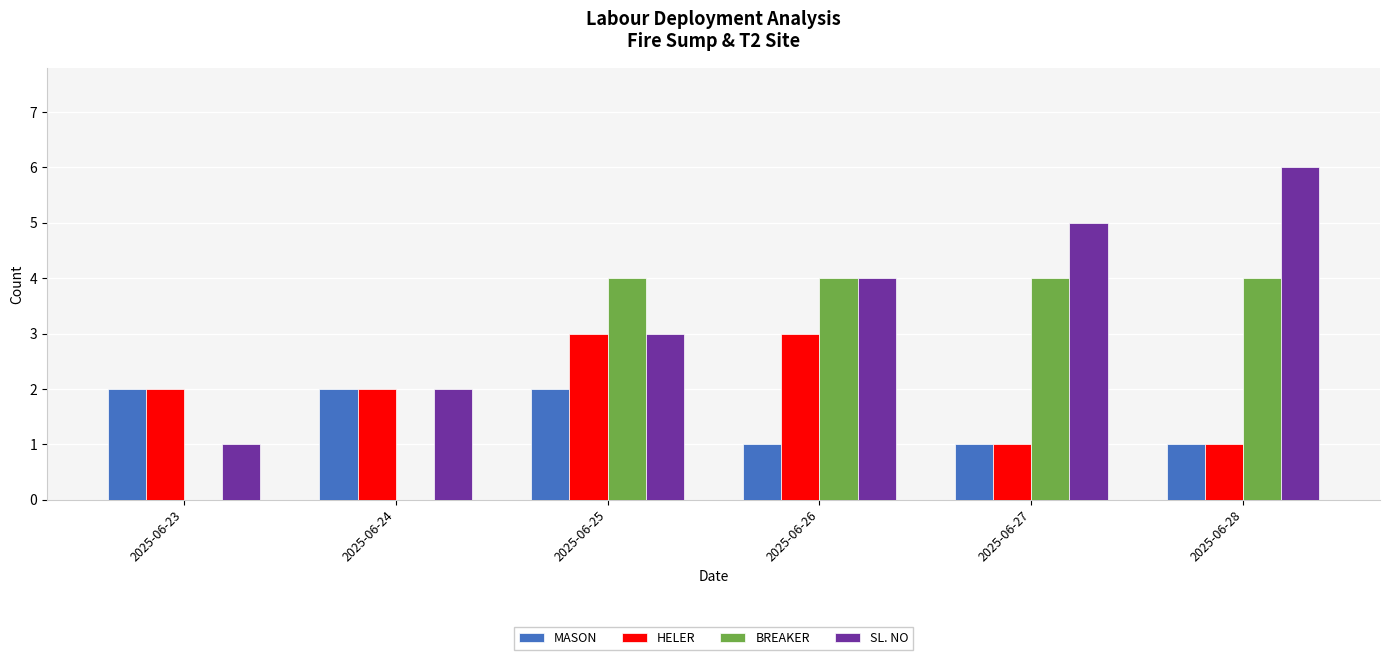

Is the value of BREAKER at 2025-06-26 greater than the value of MASON at 2025-06-24?

Yes